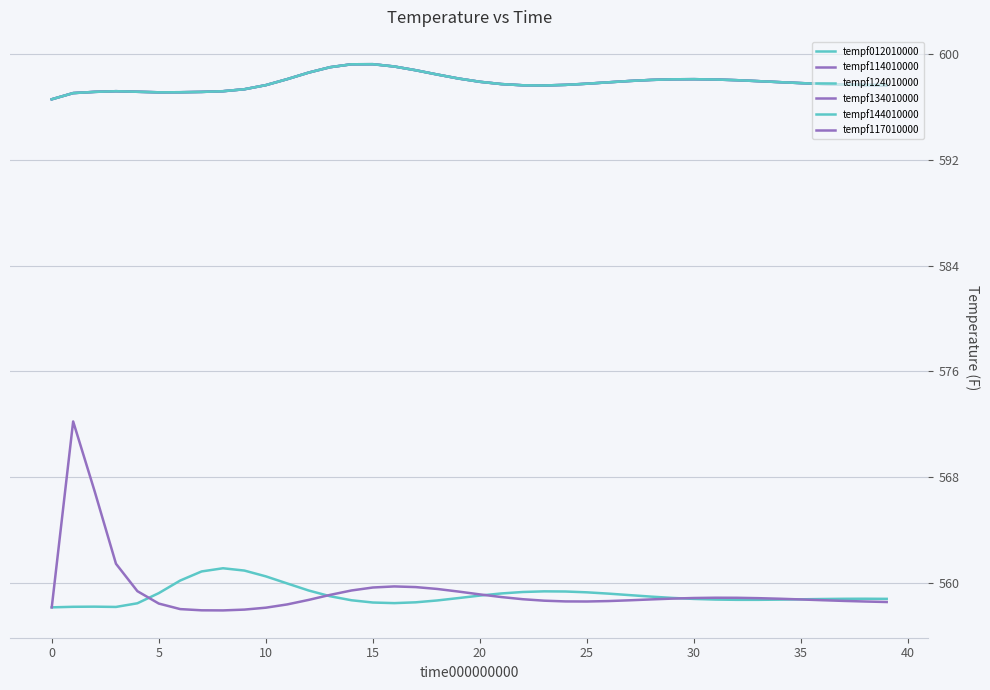

How many interior local valleys does the tempf144010000 series have?

2